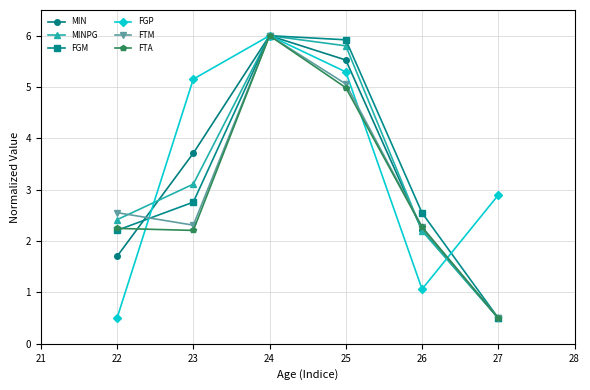

List the labels in order of MINPG value, largest first.

24, 25, 23, 22, 26, 27